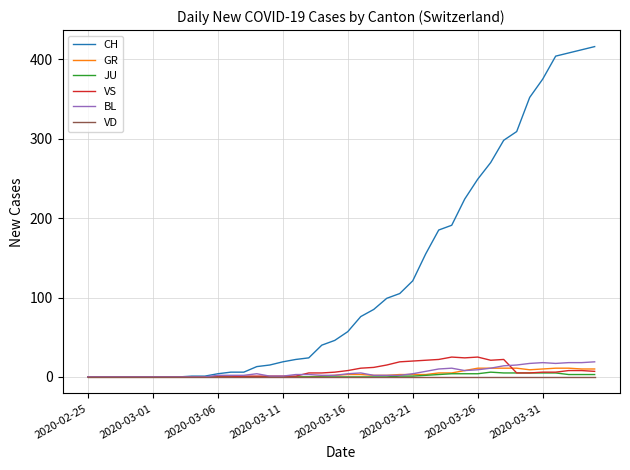

Which series has the largest total across all categories?

CH